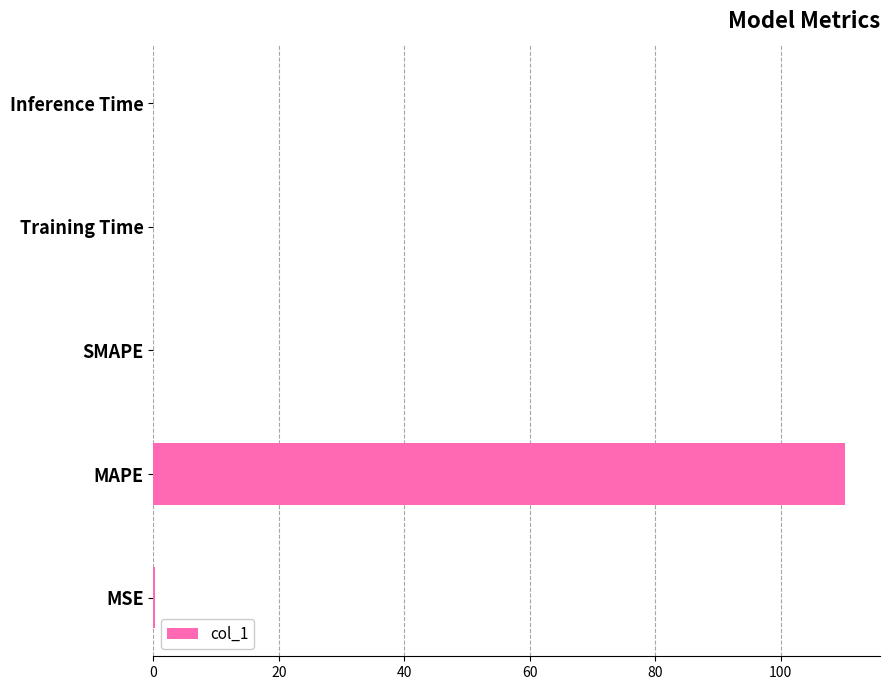

Read the value at MAPE.

110.3